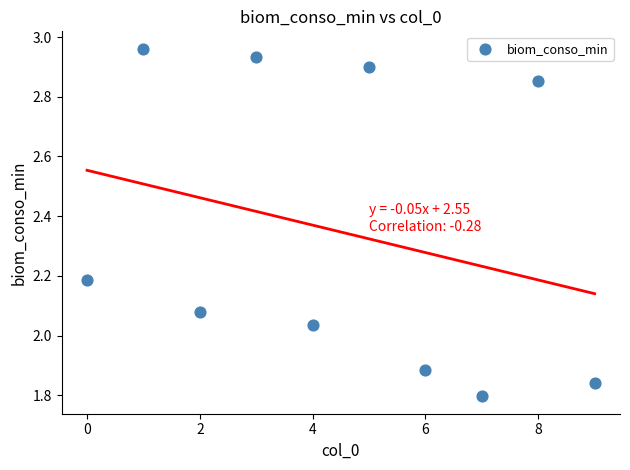

What is the average Y value?

2.3